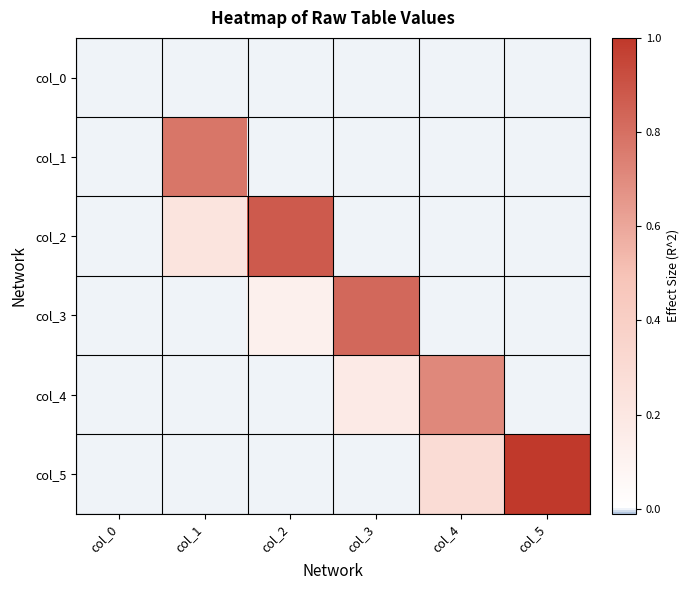

What is the total value across all series at col_4?

1.0